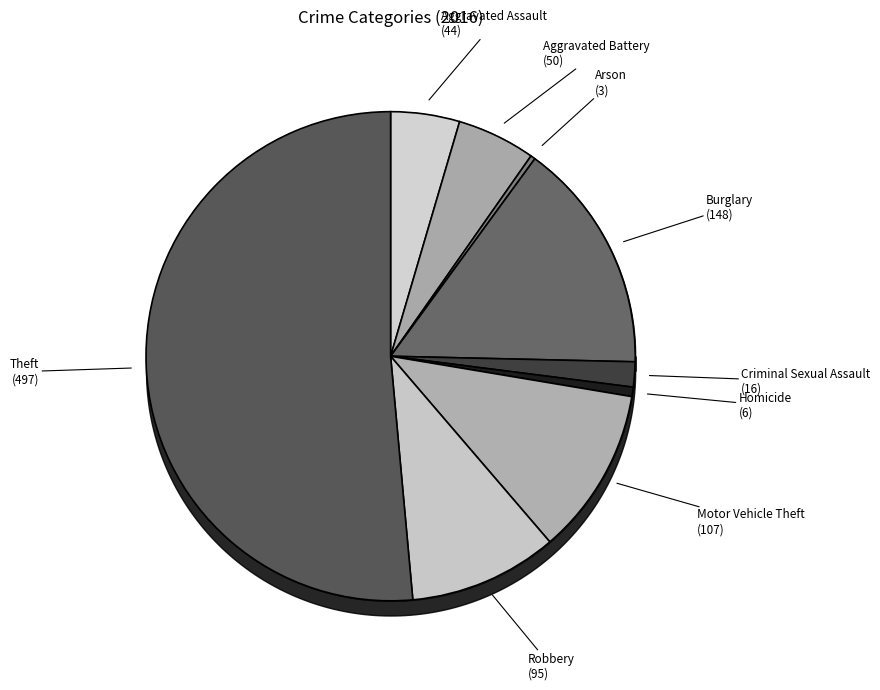

How many slices are in this pie chart?

9